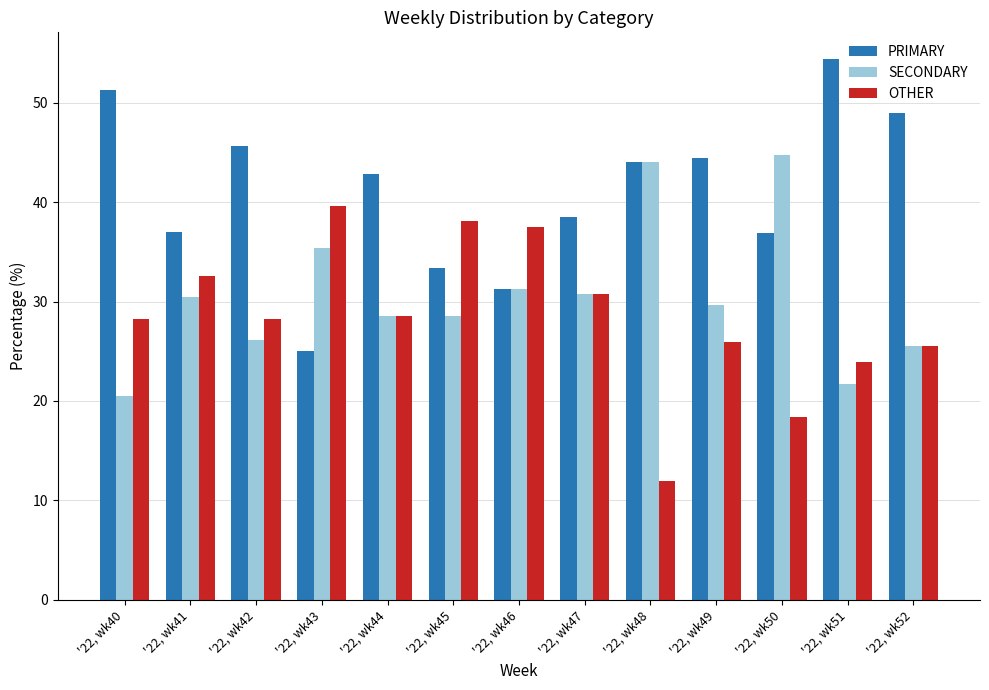

What is the maximum value shown in the chart?

54.3